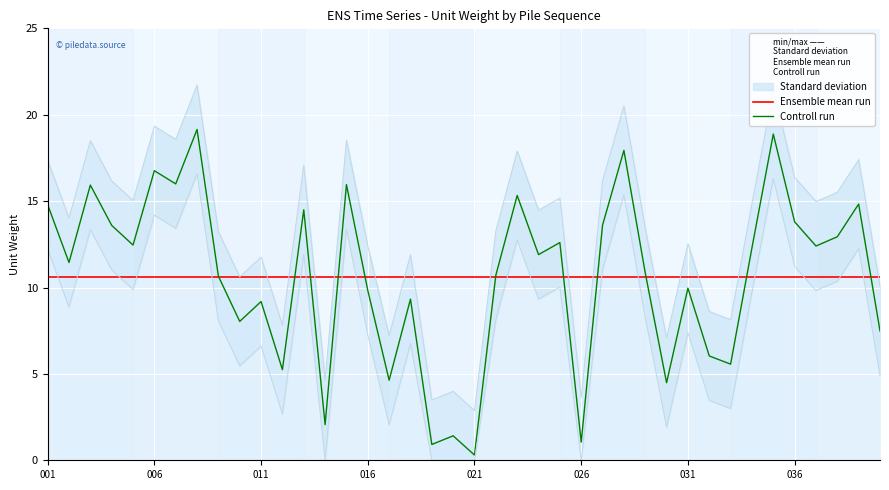

Rank the series by their maximum value, from highest to lowest.

Controll run, Ensemble mean run